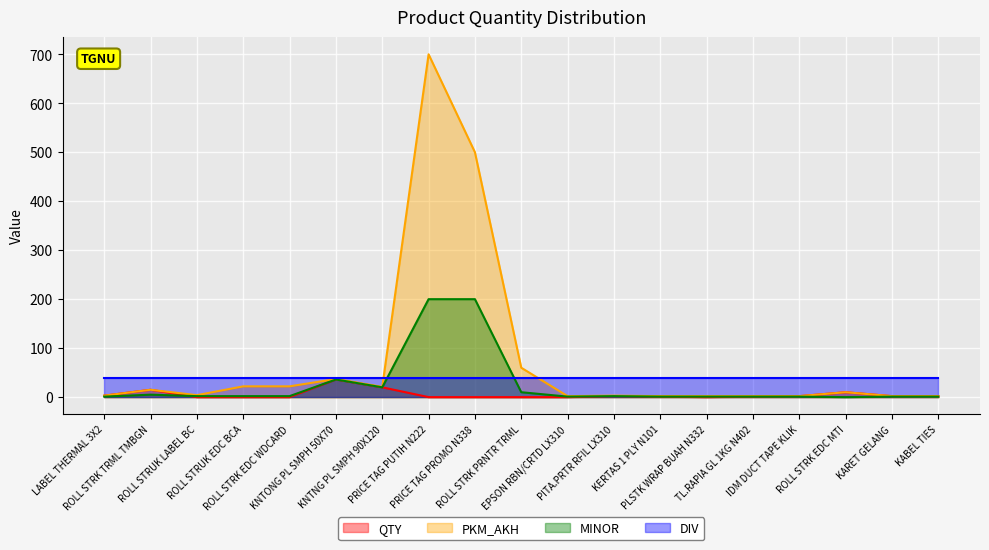

Rank the series at ROLL STRK PRNTR TRML from highest to lowest value.

PKM_AKH, DIV, MINOR, QTY